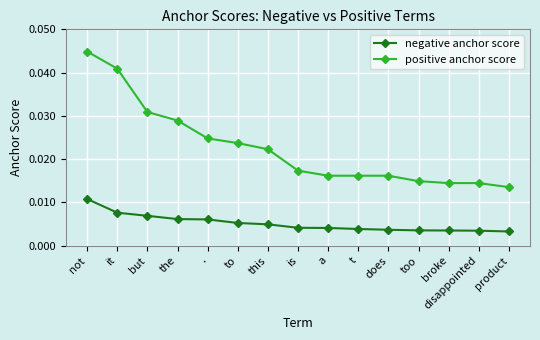

True or false: positive anchor score has more than 2 points higher than both neighbors.

False